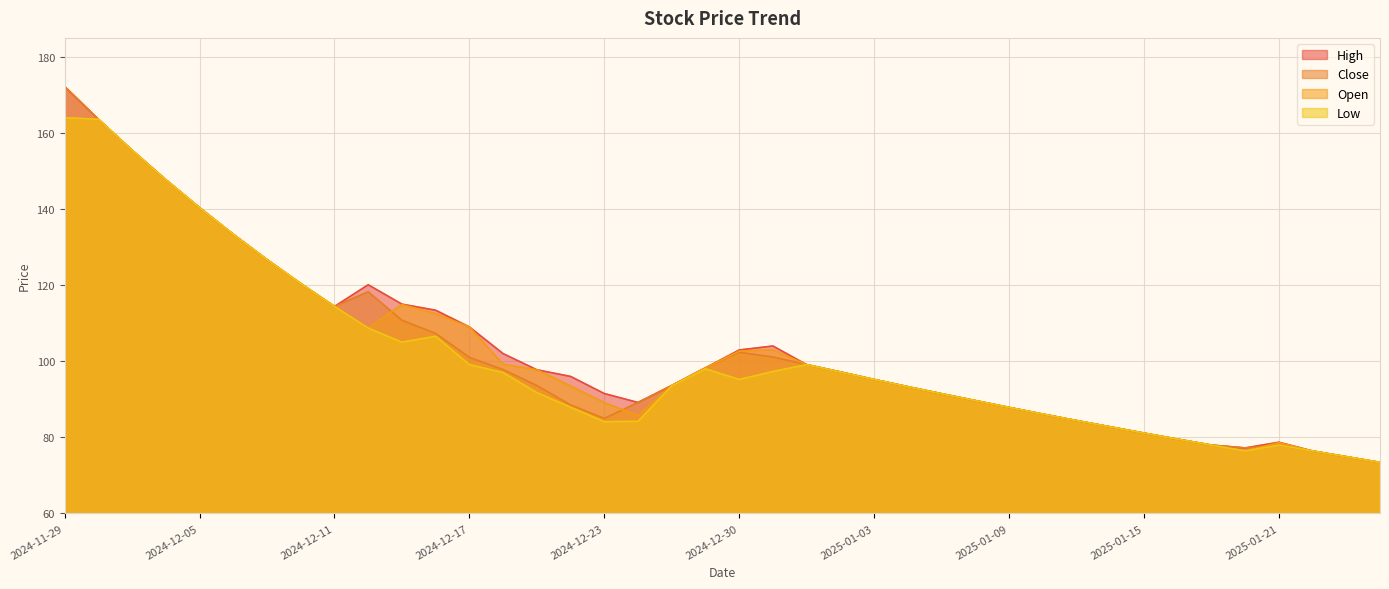

Where is Close nearest to the value 122?

2024-12-10